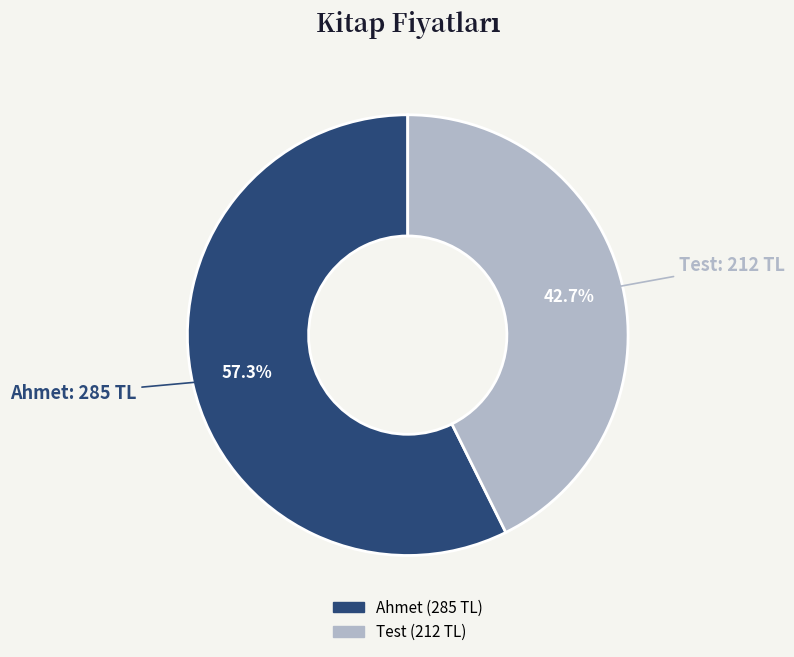

How much of the chart is everything except Test?

57.3%